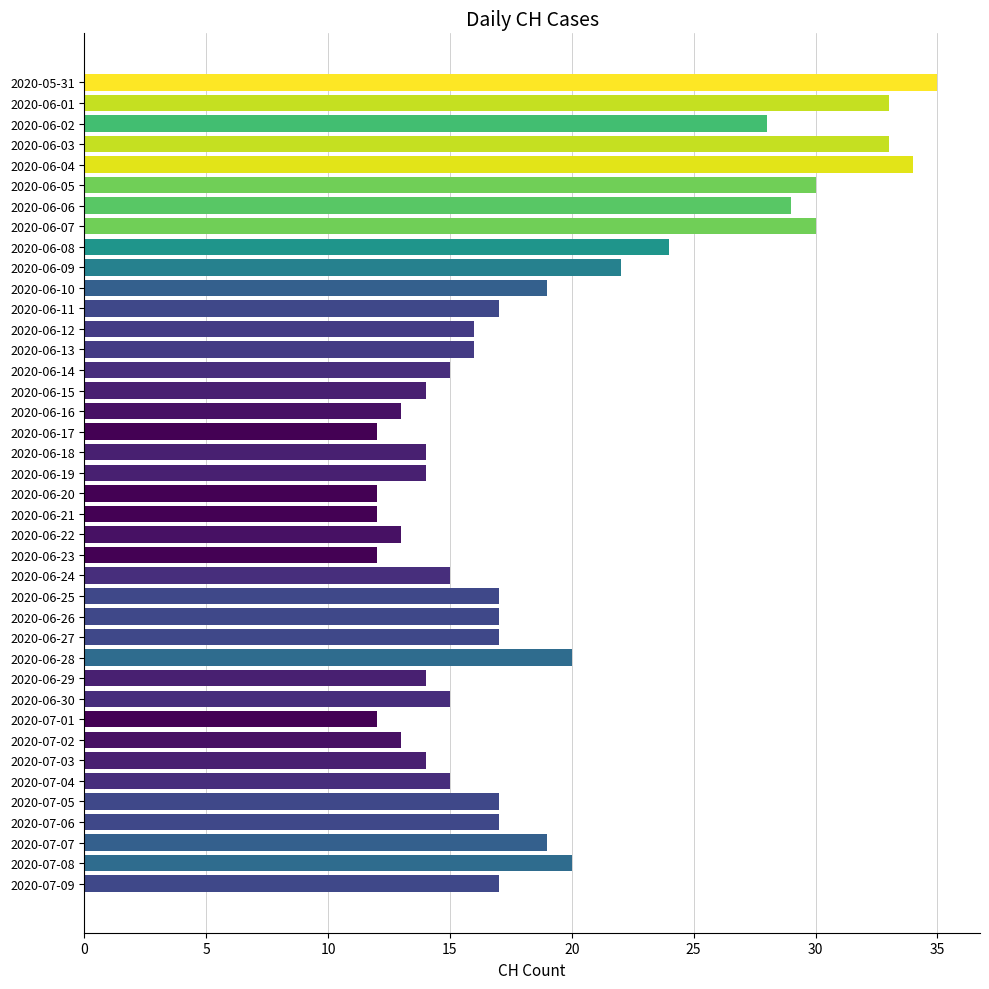

What is the smallest value displayed?

12